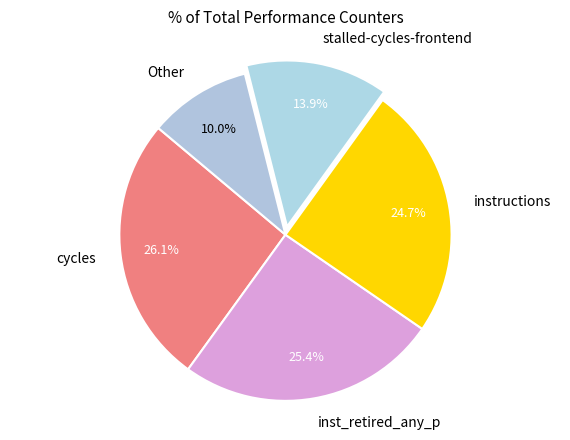

Is there any slice that represents more than half of the pie?

No